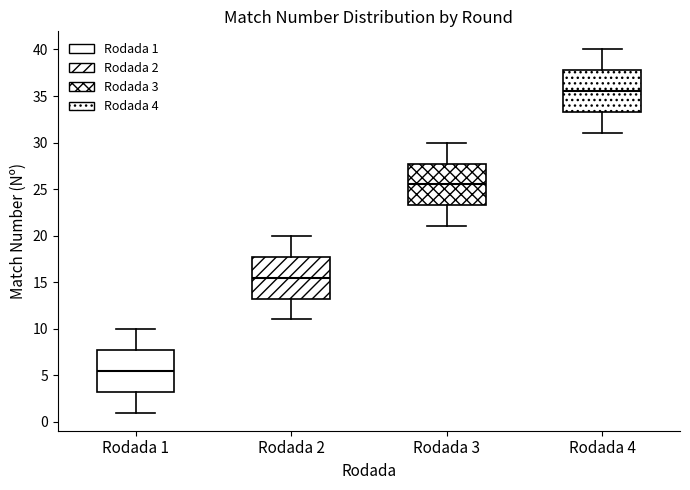

Where is the upper edge of the box for Rodada 4 on the y-axis? The values are not printed on the chart, so give them approximately, as read against the axis.

38.0